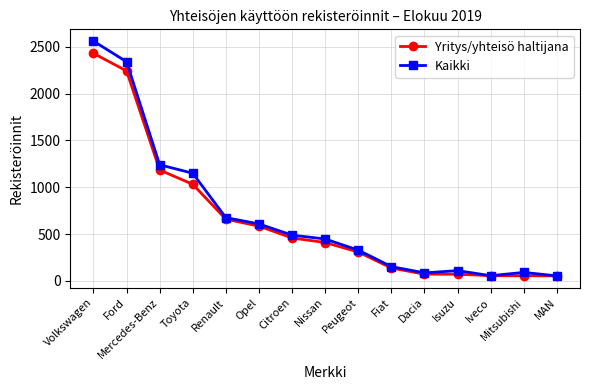

What position from the right is Toyota?

12